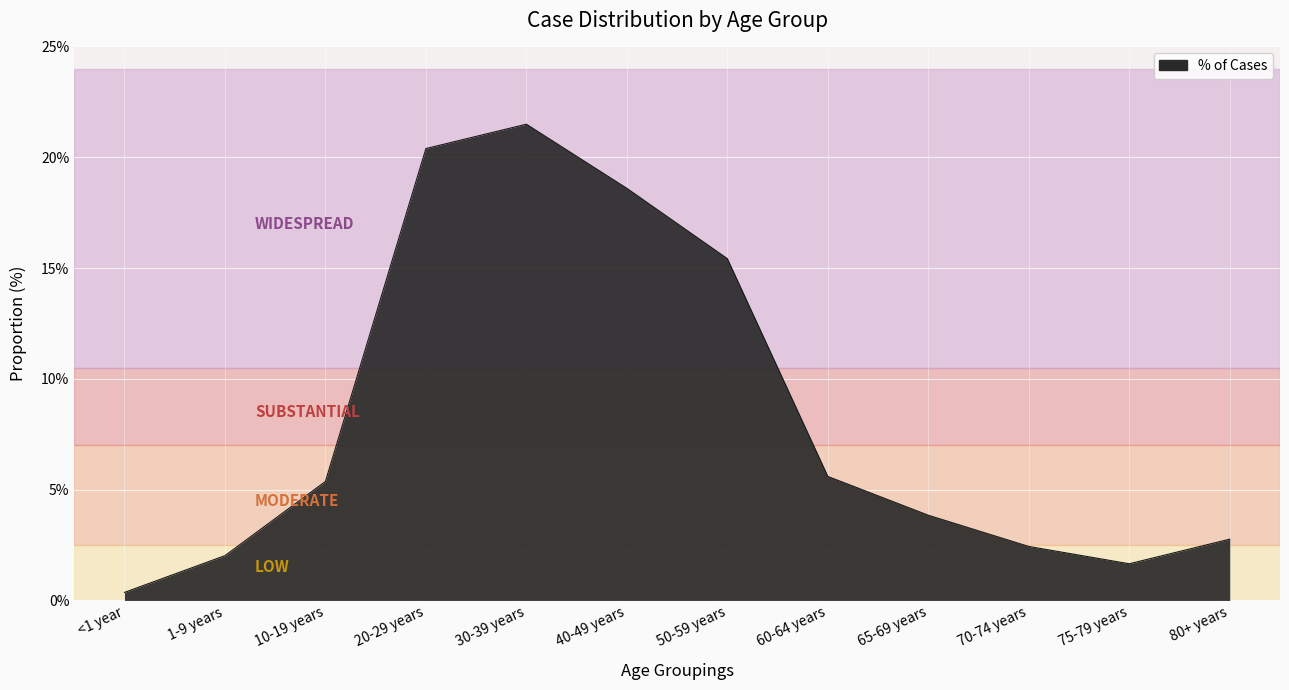

The chart shows a value of 0.4 at <1 year. True or false?

True